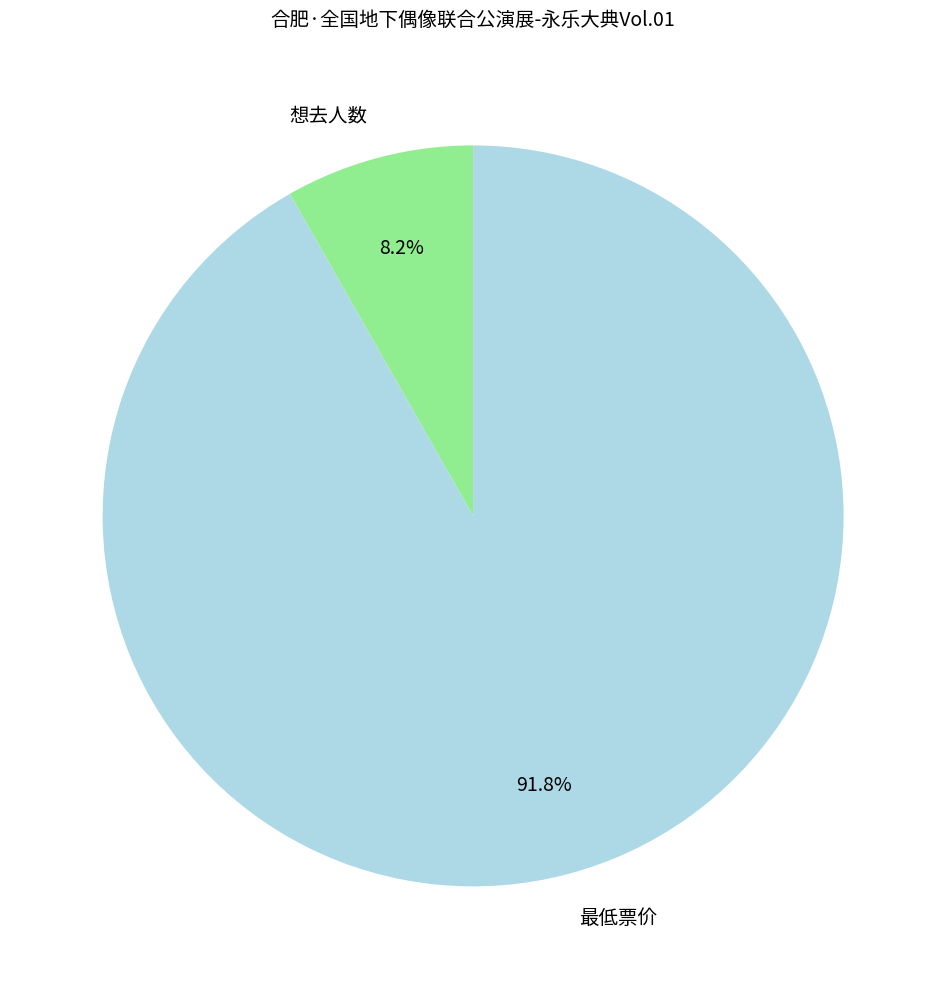

Does any single category account for the majority?

Yes